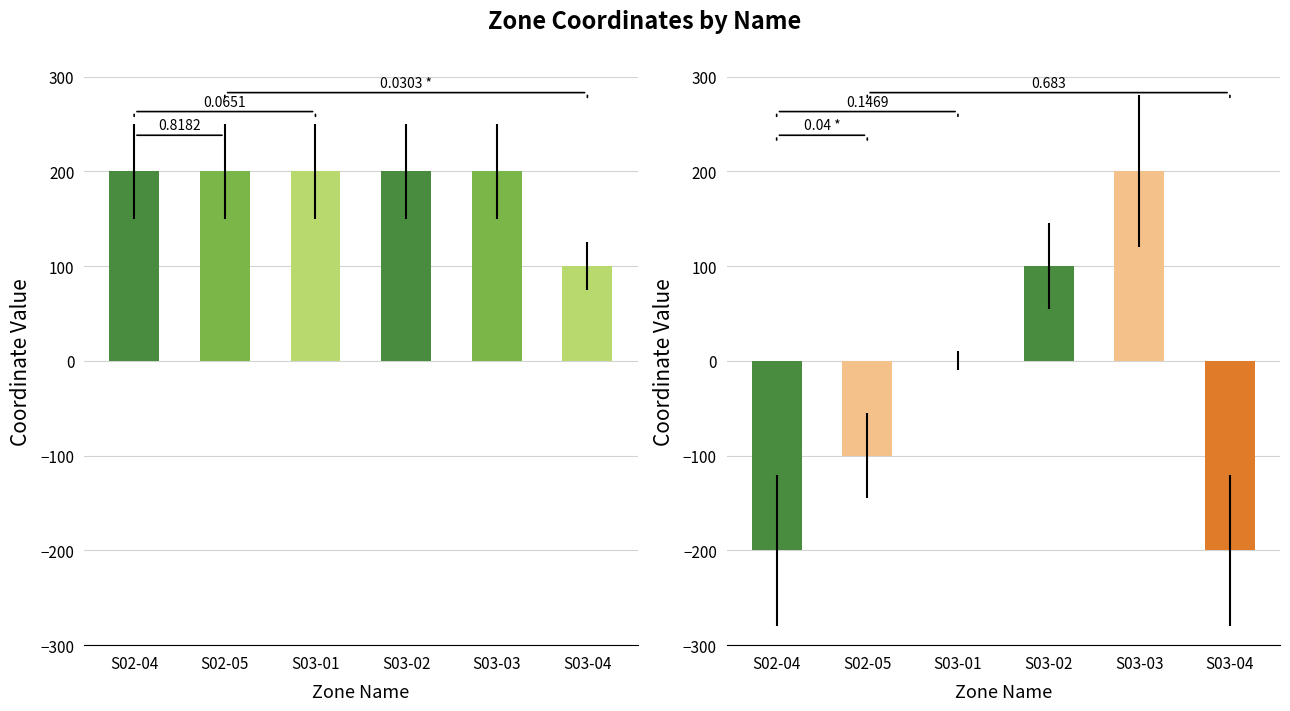

Rank the series by their average value, from highest to lowest.

YCOORD, XCOORD